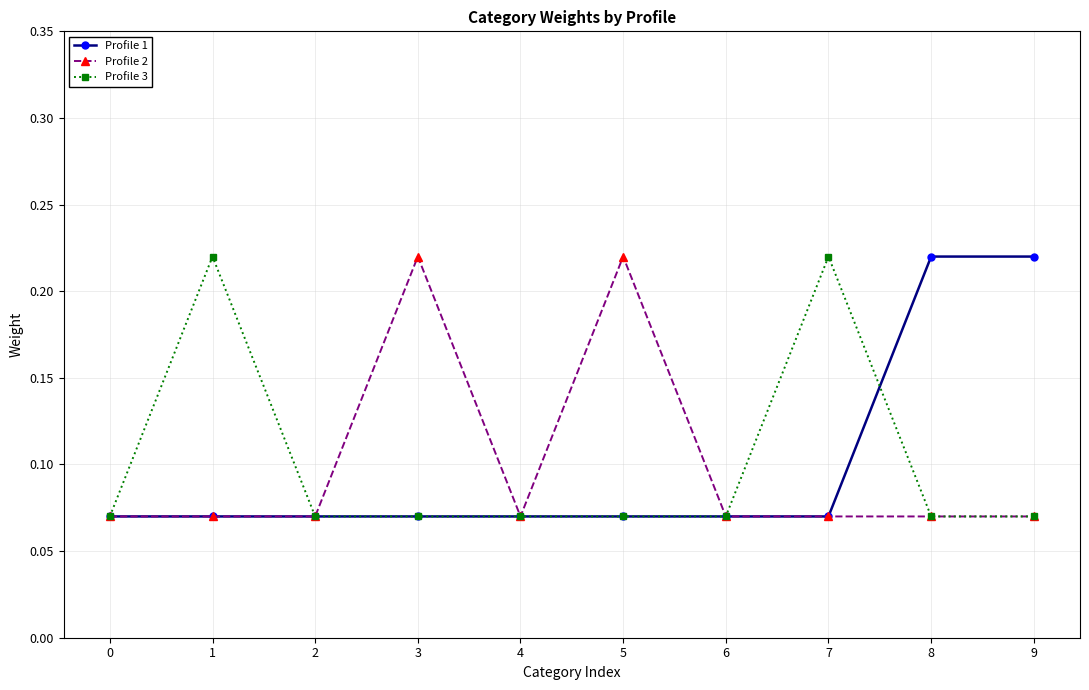

True or false: Profile 1 has a value of 0.0 at 0.

False